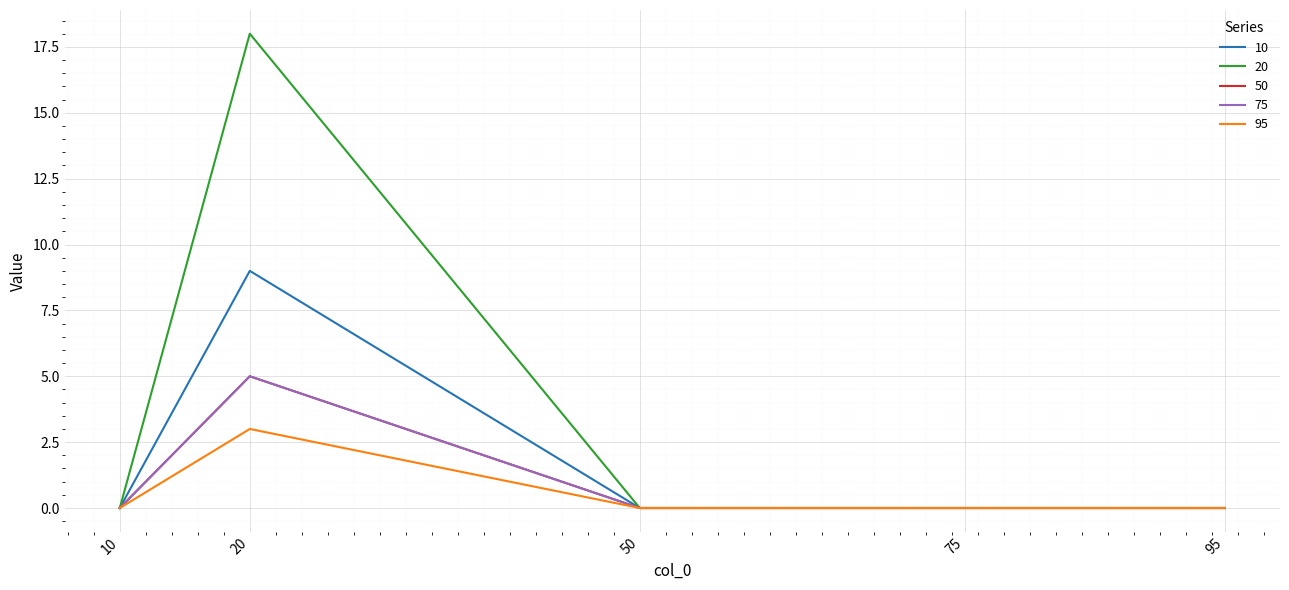

Reading right to left, extract all data points from this chart.

10: 95=0	75=0	50=0	20=9	10=0
20: 95=0	75=0	50=0	20=18	10=0
50: 95=0	75=0	50=0	20=5	10=0
75: 95=0	75=0	50=0	20=5	10=0
95: 95=0	75=0	50=0	20=3	10=0